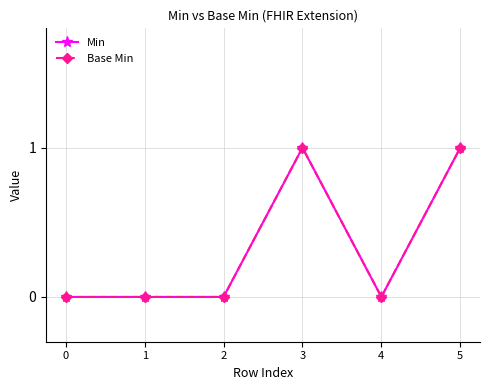

How many lines are shown in the chart?

2